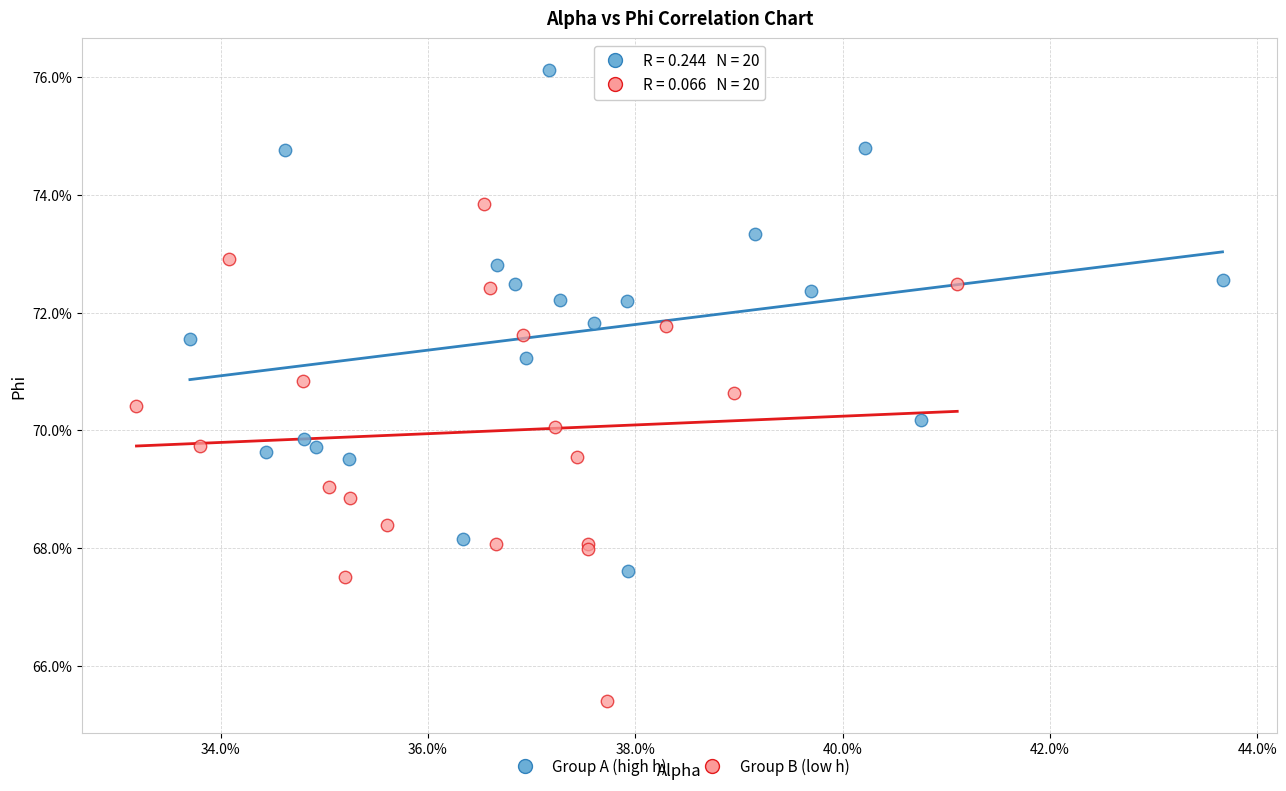

What are all the series names shown in the legend?

Group A (high h), Group B (low h)